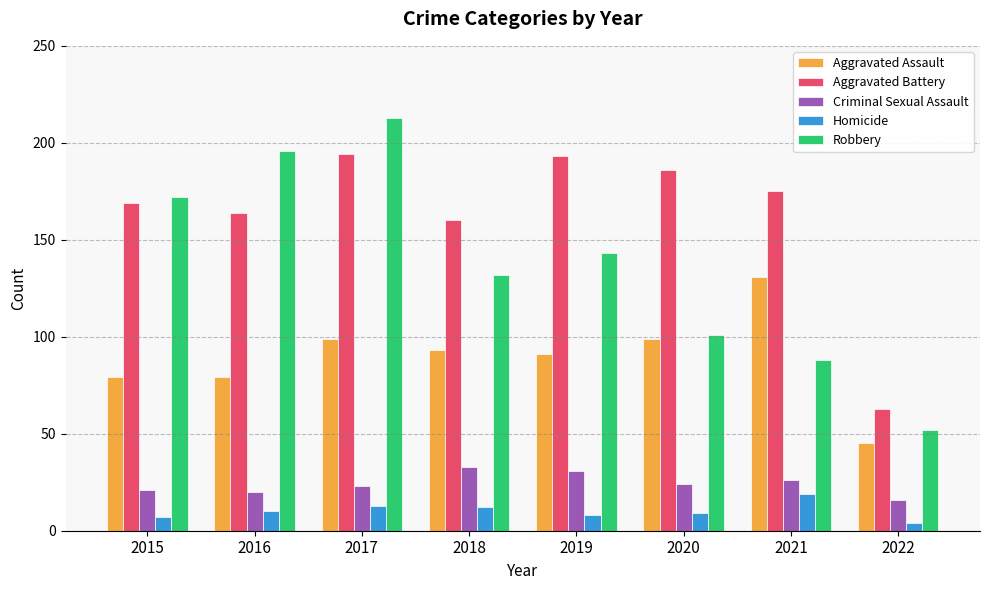

How many bars are there in each group?

5